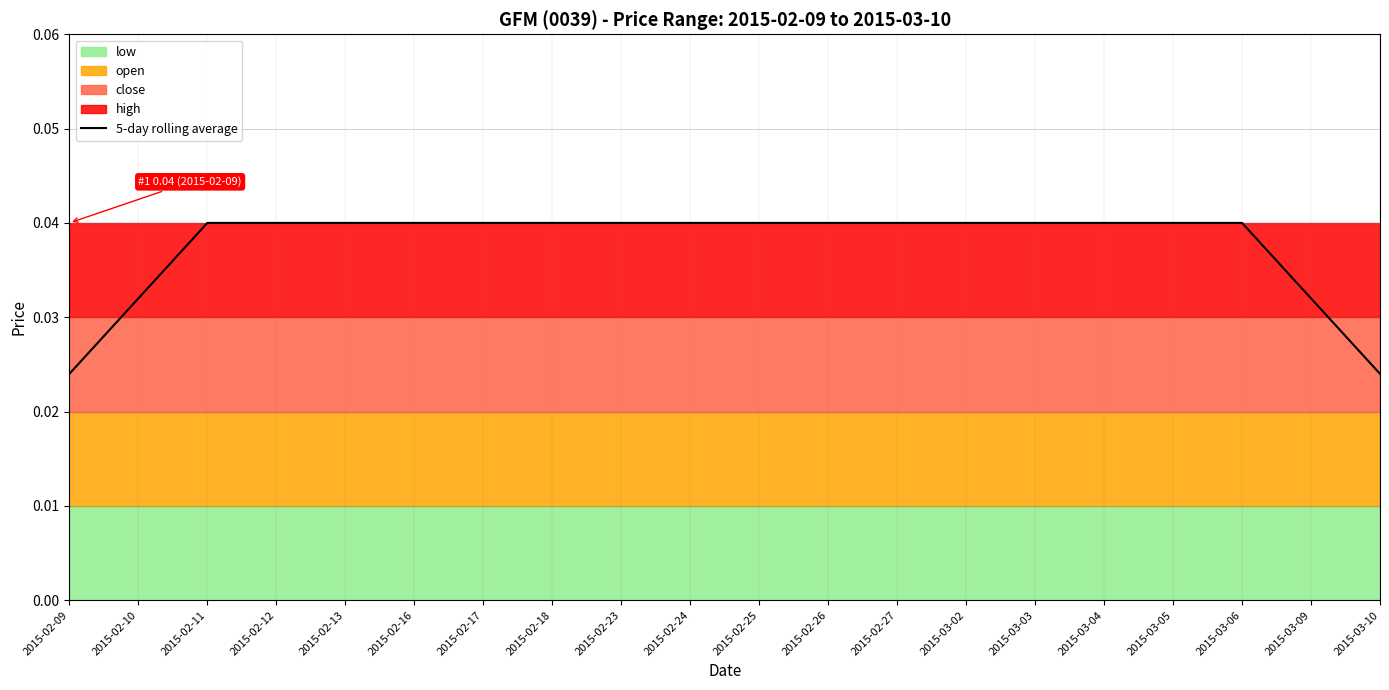

How many lines are shown in the chart?

1